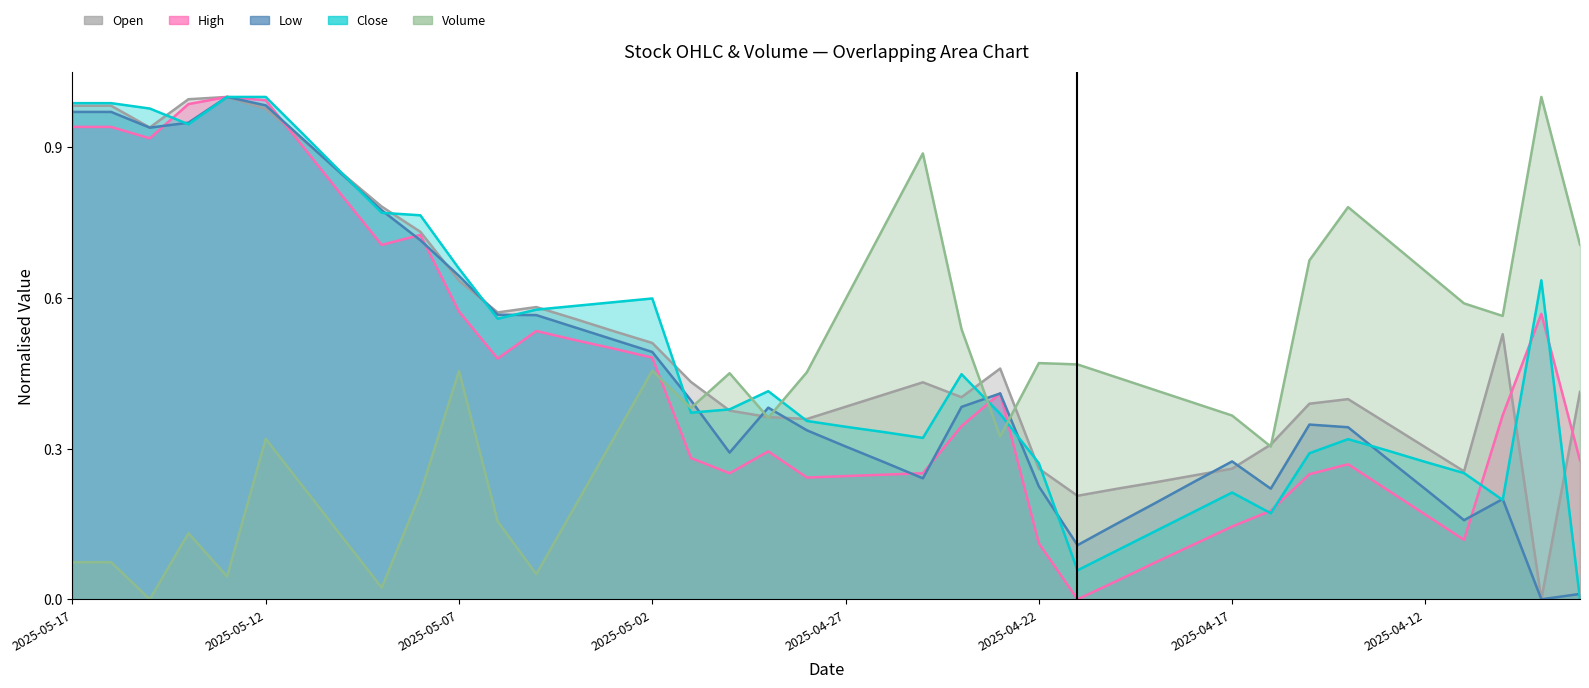

Which series has the largest total across all categories?

Open